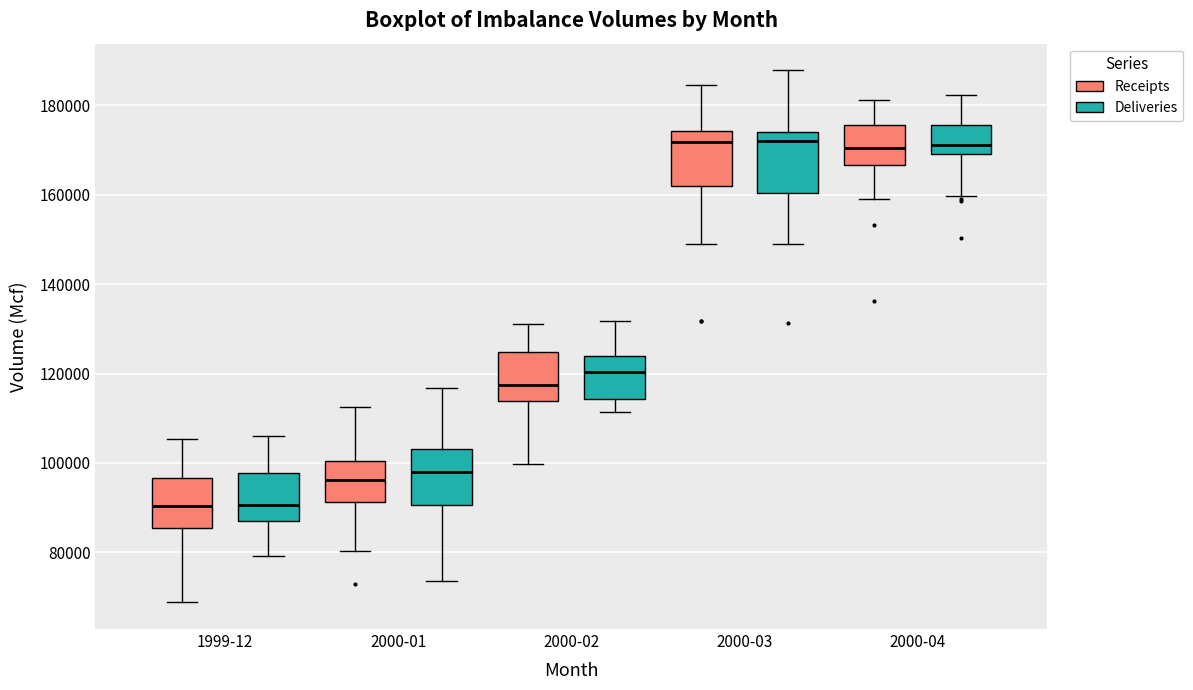

Reading left to right, transcribe this box plot: for each box, give where its median line is, the range the box spans, and where its two whiskers end, as read against the y-axis. The values are not printed on the chart, so give them approximately, as read against the axis.

1999-12 (Receipts): median 90000, box 86000 to 96000, whiskers 68000 to 106000
1999-12 (Deliveries): median 90000, box 86000 to 98000, whiskers 80000 to 106000
2000-01 (Receipts): median 96000, box 92000 to 100000, whiskers 80000 to 112000
2000-01 (Deliveries): median 98000, box 90000 to 104000, whiskers 74000 to 116000
2000-02 (Receipts): median 118000, box 114000 to 124000, whiskers 100000 to 132000
2000-02 (Deliveries): median 120000, box 114000 to 124000, whiskers 112000 to 132000
2000-03 (Receipts): median 172000, box 162000 to 174000, whiskers 150000 to 184000
2000-03 (Deliveries): median 172000, box 160000 to 174000, whiskers 148000 to 188000
2000-04 (Receipts): median 170000, box 166000 to 176000, whiskers 160000 to 182000
2000-04 (Deliveries): median 172000, box 170000 to 176000, whiskers 160000 to 182000